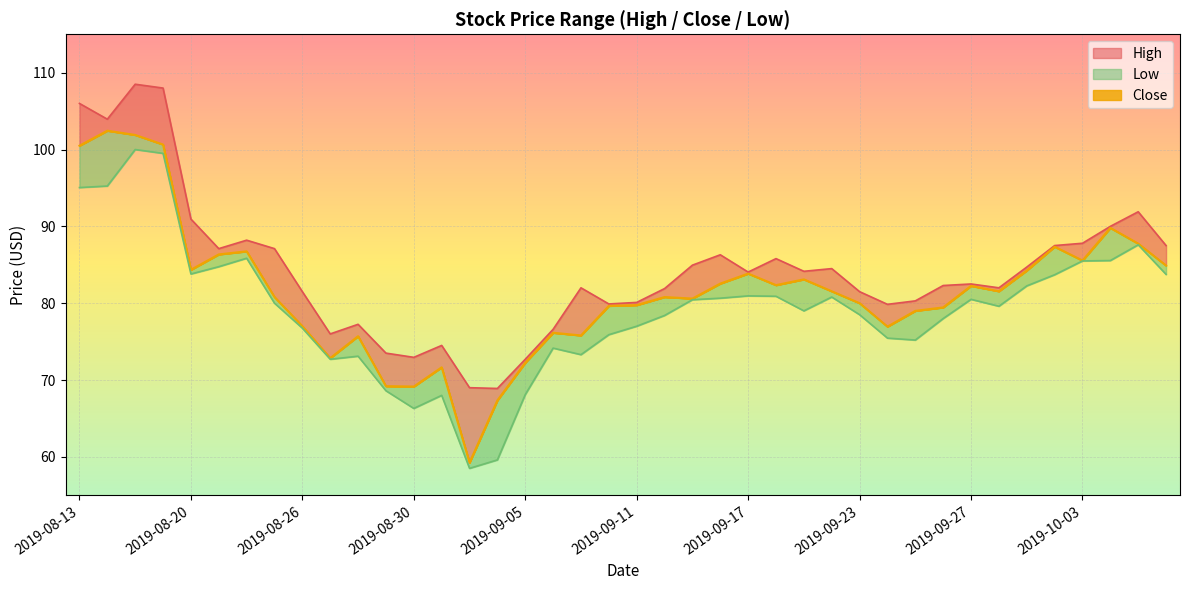

Rank the series by their maximum value, from highest to lowest.

High, Close, Low